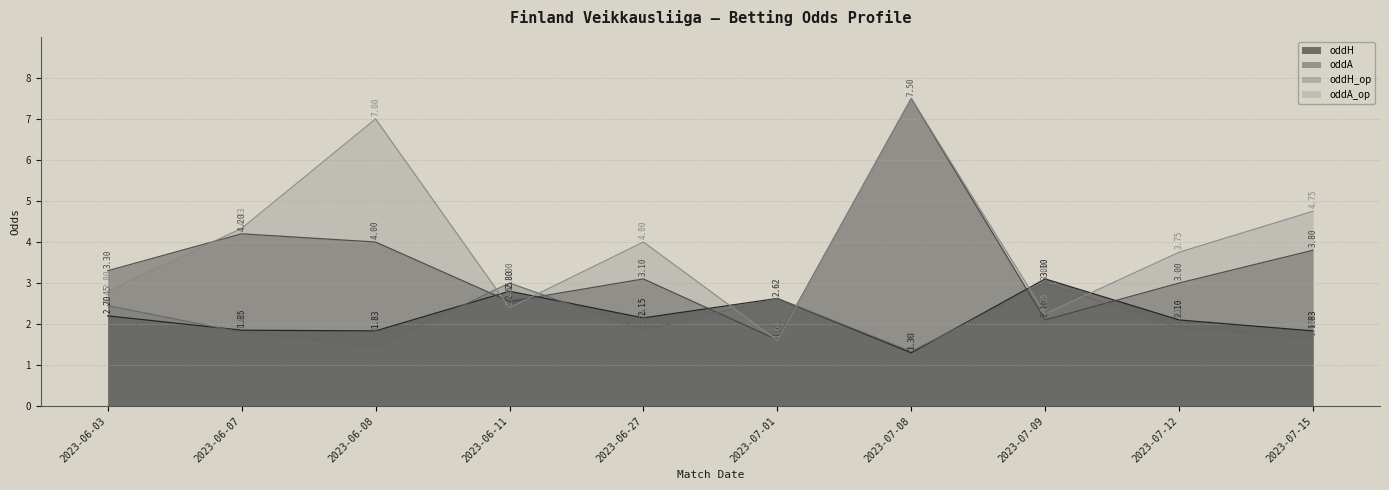

Reading left to right, list all the values displayed in this chart.

oddH: 2.2	1.9	1.8	2.8	2.1	2.6	1.3	3.1	2.1	1.8
oddA: 3.3	4.2	4.0	2.5	3.1	1.6	7.5	2.1	3.0	3.8
oddH_op: 2.5	1.8	1.4	3.0	1.9	2.6	1.3	3.0	1.9	1.6
oddA_op: 2.8	4.3	7.0	2.4	4.0	1.6	7.5	2.2	3.8	4.8